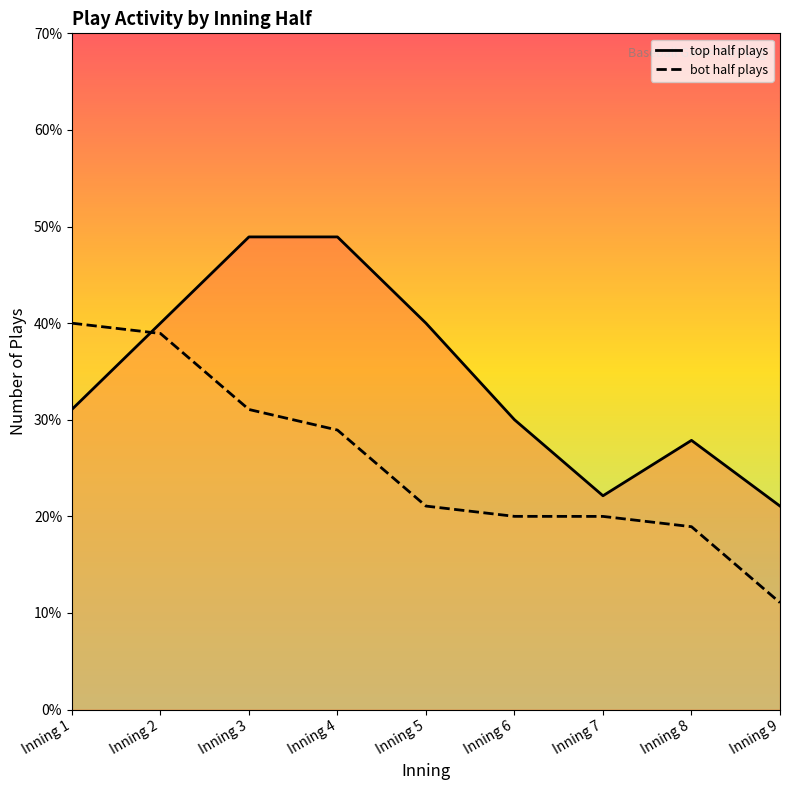

True or false: bot half plays has more than 2 points higher than both neighbors.

False